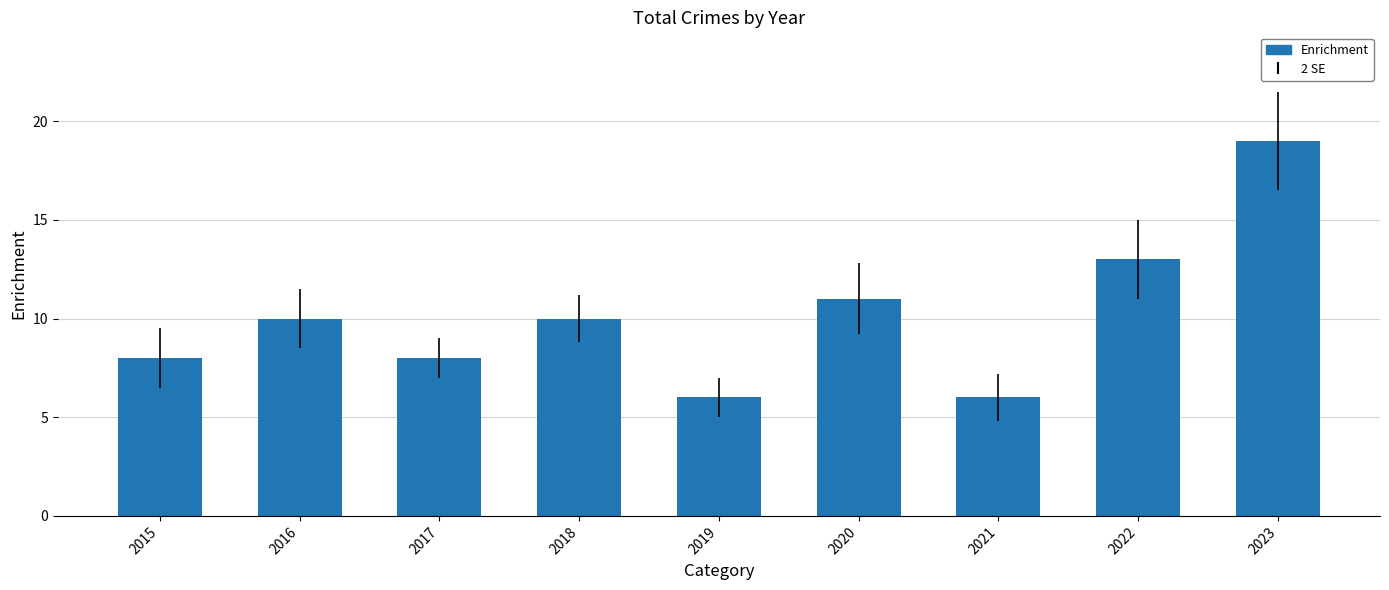

How many bars are there in total?

9